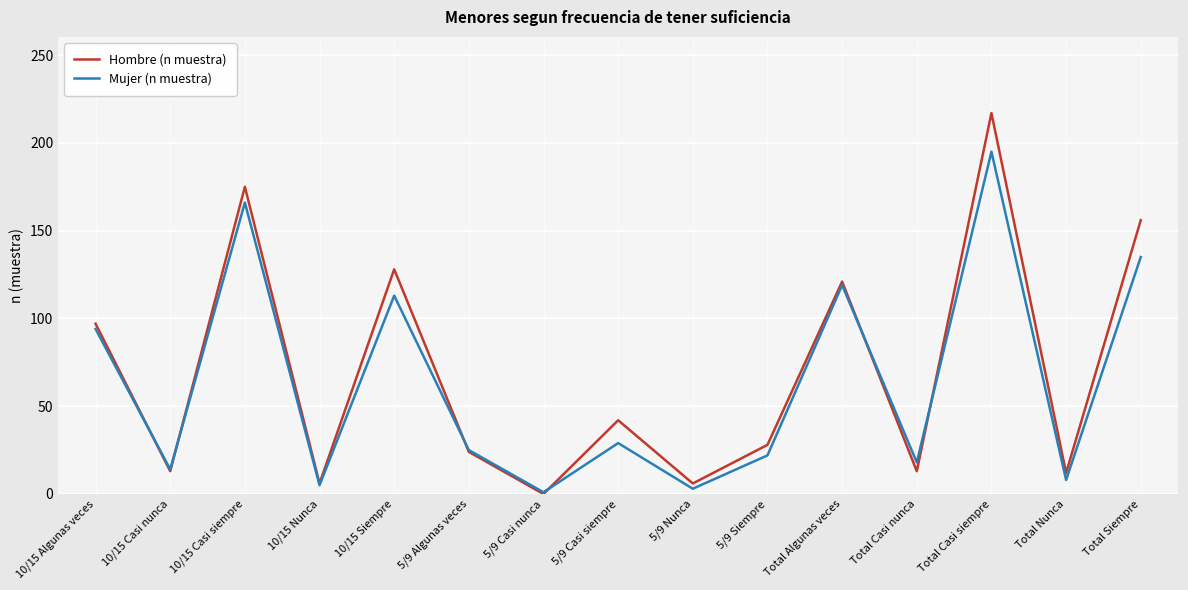

At which label is Mujer (n muestra) closest to 98?

10/15 Algunas veces